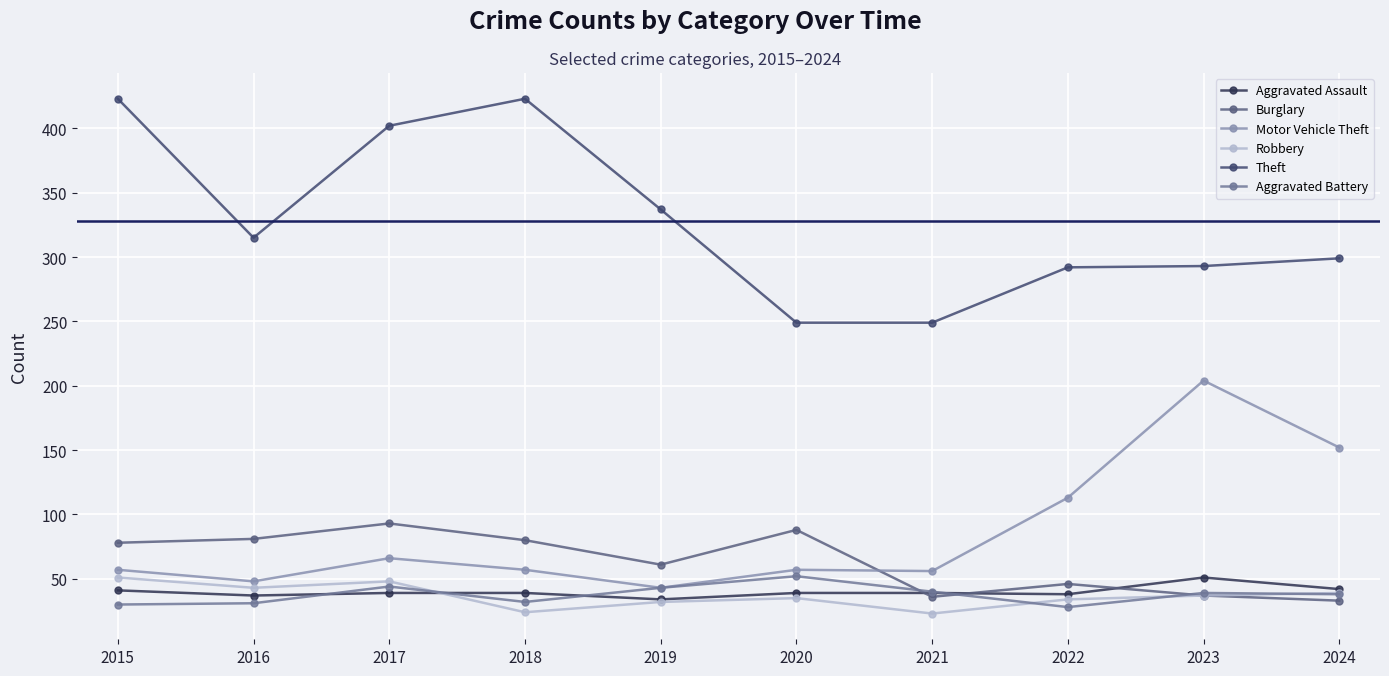

What is the maximum value for Motor Vehicle Theft?

204